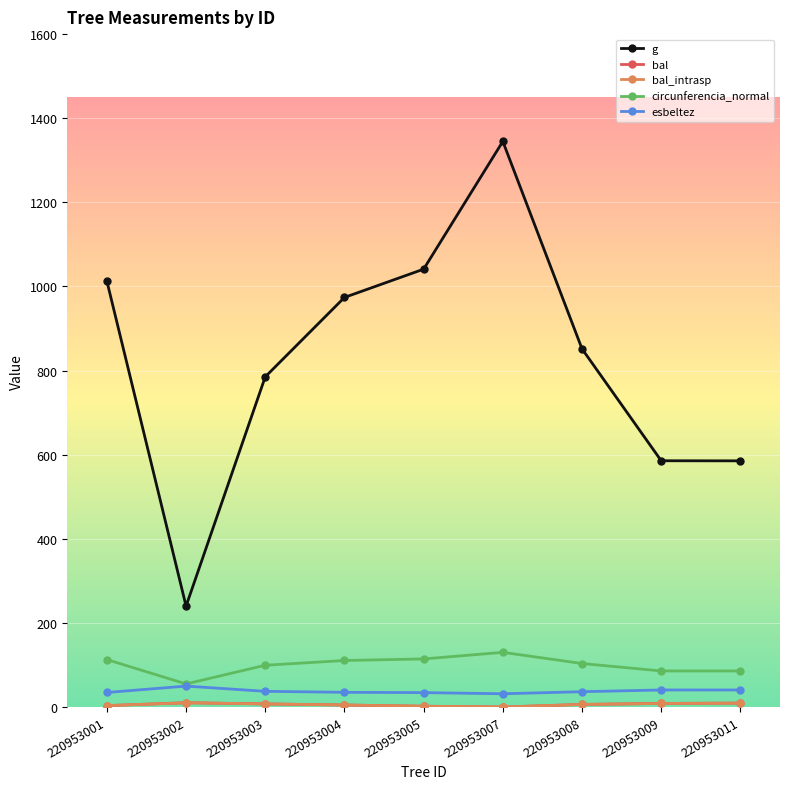

The value of g at 220953009 is 340.1. True or false?

False